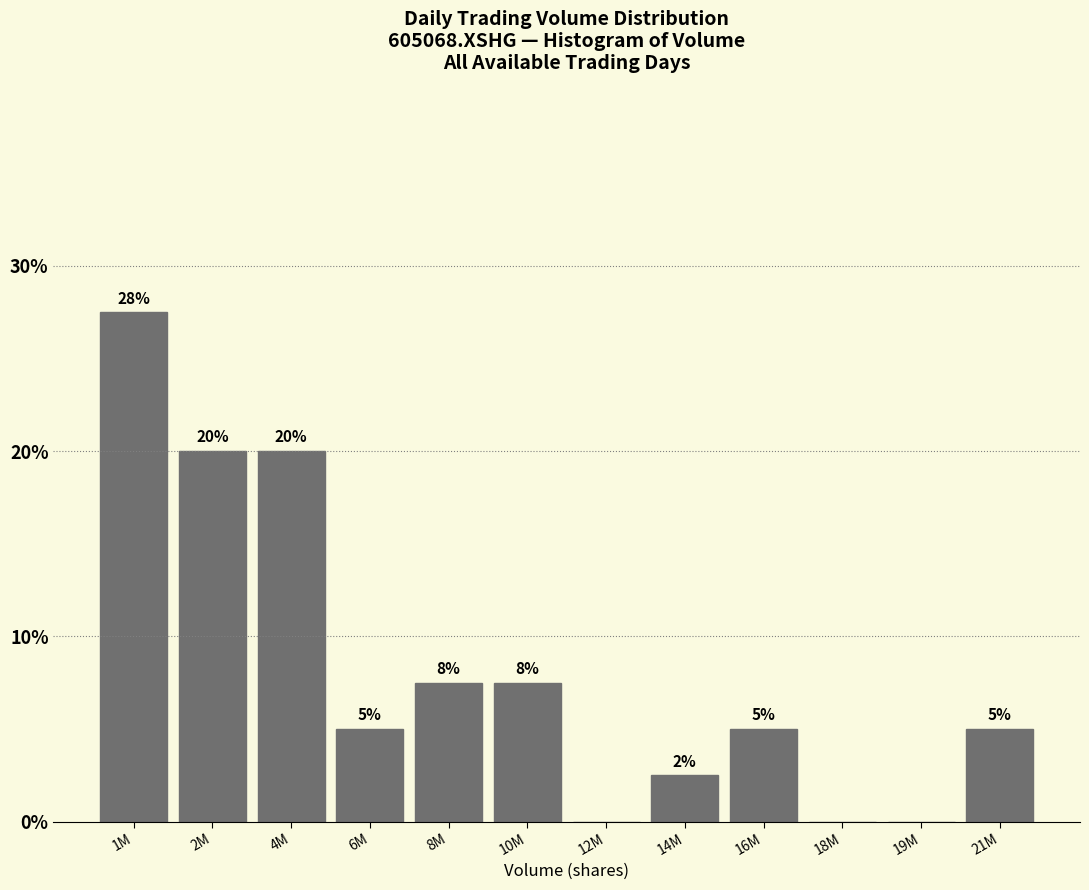

Is it true that the value at 6M is 5.0?

True